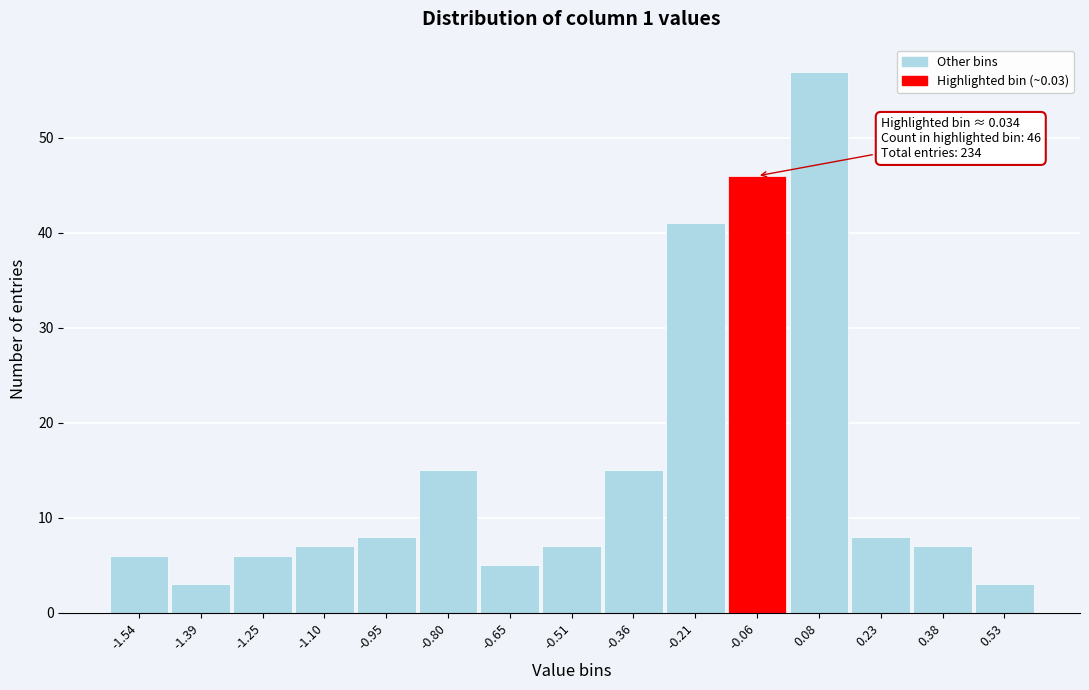

Reading left to right, list all the values displayed in this chart.

-1.54=6	-1.39=3	-1.25=6	-1.10=7	-0.95=8	-0.80=15	-0.65=5	-0.51=7	-0.36=15	-0.21=41	-0.06=46	0.08=57	0.23=8	0.38=7	0.53=3